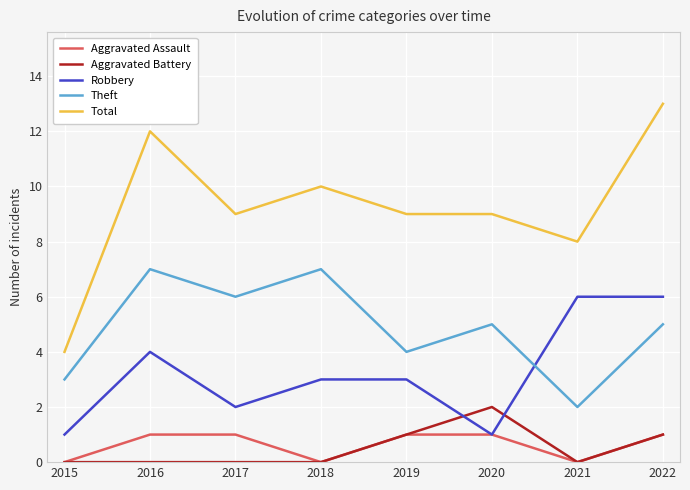

At which category is the sum across all series the highest?

2022